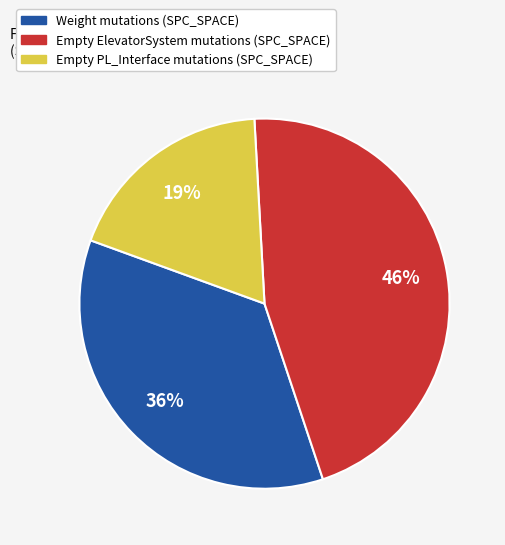

Count the number of slices in the pie.

3